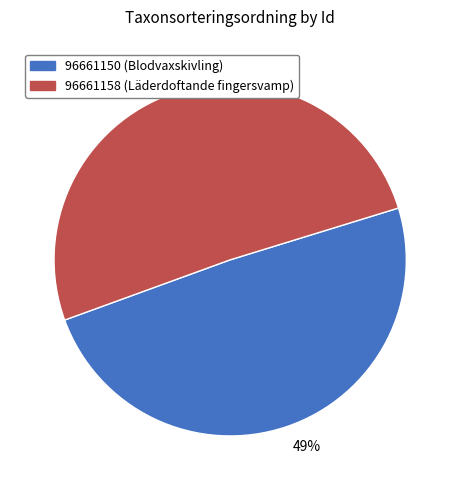

Rank the categories by value from lowest to highest.

49%, 51%